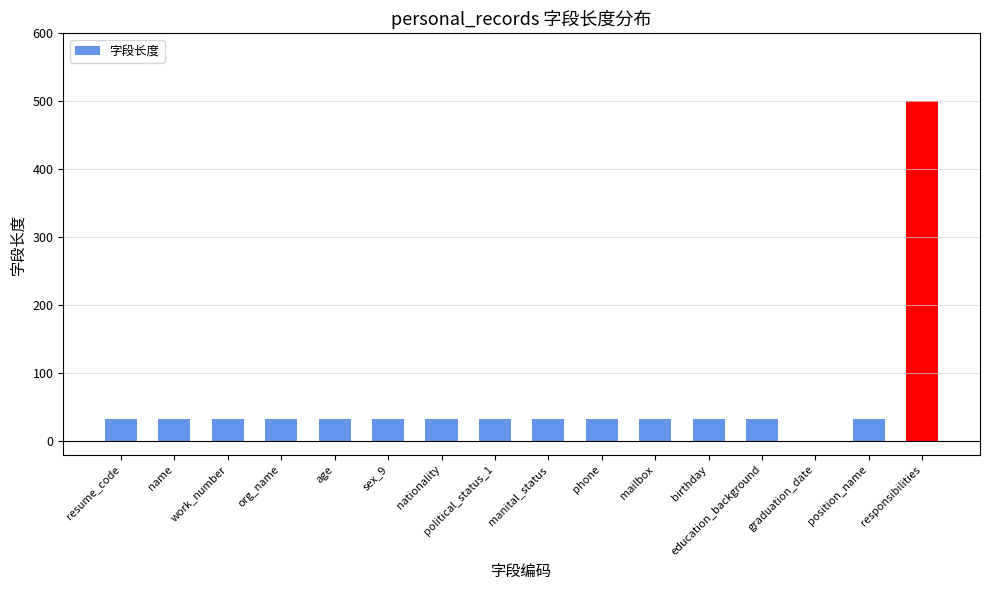

What is the greatest value displayed?

500